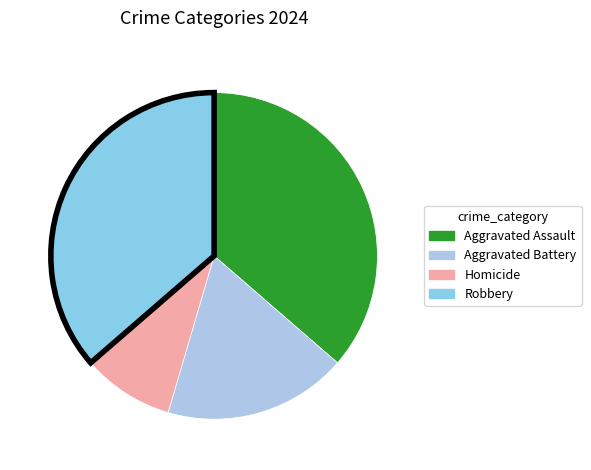

Is there a majority slice in this chart?

No